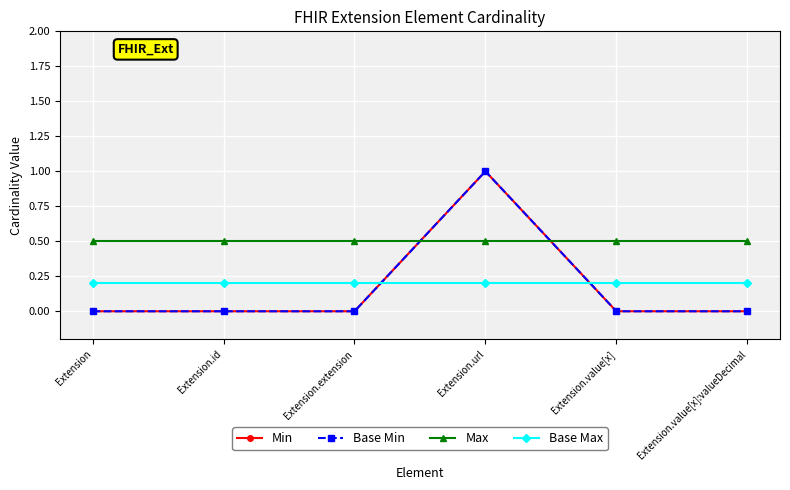

Is this an area chart (filled region under the line)?

No